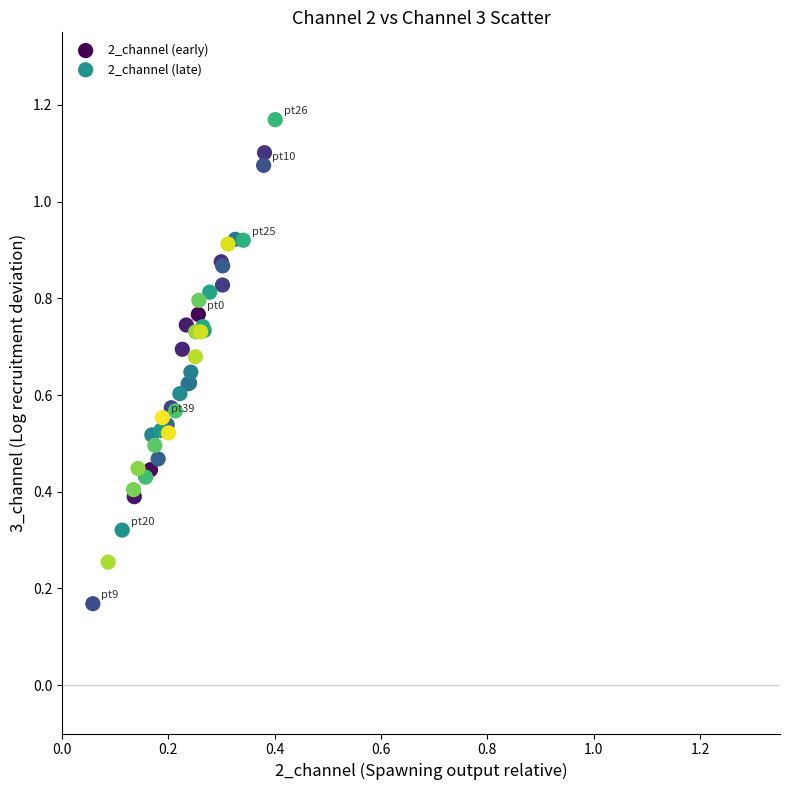

Which series reaches the minimum Y coordinate?

2_channel (early)